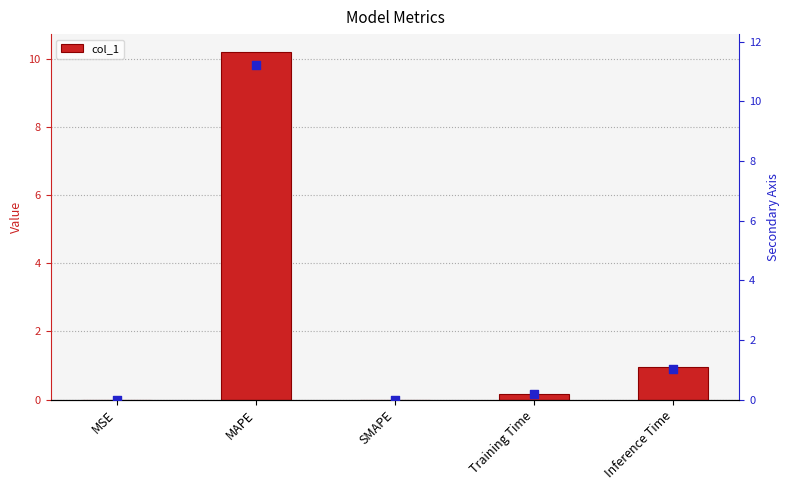

Which series has the largest Y range (max minus min)?

marker values